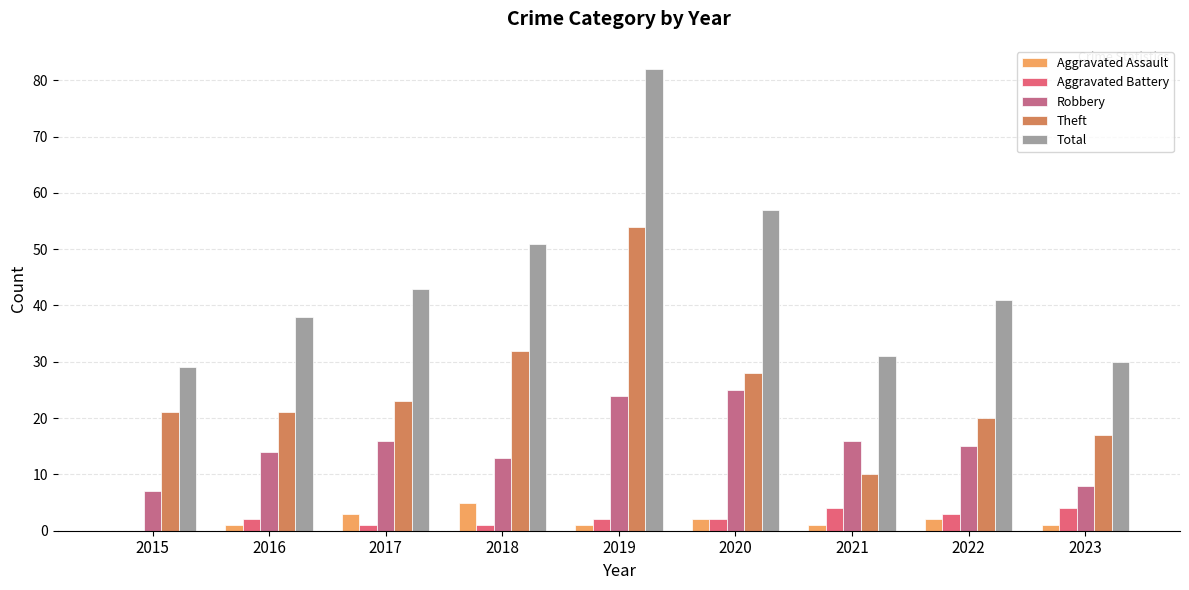

How many categories are shown in the chart?

9